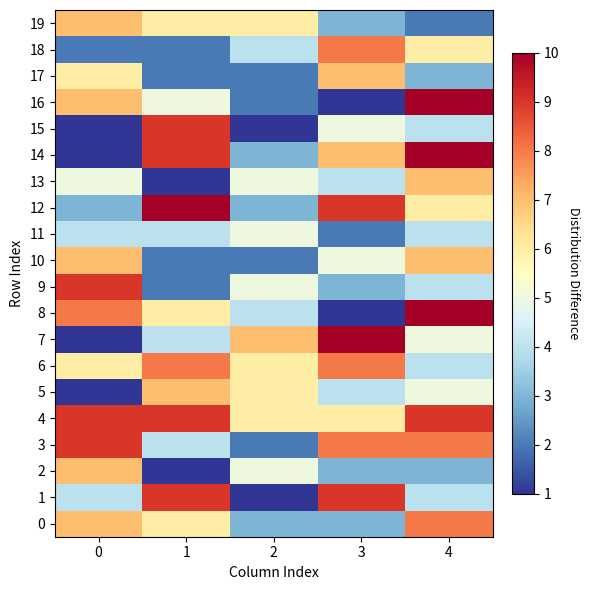

Reading right to left, extract all data points from this chart.

0: 4=8	3=3	2=3	1=6	0=7
1: 4=4	3=9	2=1	1=9	0=4
2: 4=3	3=3	2=5	1=1	0=7
3: 4=8	3=8	2=2	1=4	0=9
4: 4=9	3=6	2=6	1=9	0=9
5: 4=5	3=4	2=6	1=7	0=1
6: 4=4	3=8	2=6	1=8	0=6
7: 4=5	3=10	2=7	1=4	0=1
8: 4=10	3=1	2=4	1=6	0=8
9: 4=4	3=3	2=5	1=2	0=9
10: 4=7	3=5	2=2	1=2	0=7
11: 4=4	3=2	2=5	1=4	0=4
12: 4=6	3=9	2=3	1=10	0=3
13: 4=7	3=4	2=5	1=1	0=5
14: 4=10	3=7	2=3	1=9	0=1
15: 4=4	3=5	2=1	1=9	0=1
16: 4=10	3=1	2=2	1=5	0=7
17: 4=3	3=7	2=2	1=2	0=6
18: 4=6	3=8	2=4	1=2	0=2
19: 4=2	3=3	2=6	1=6	0=7